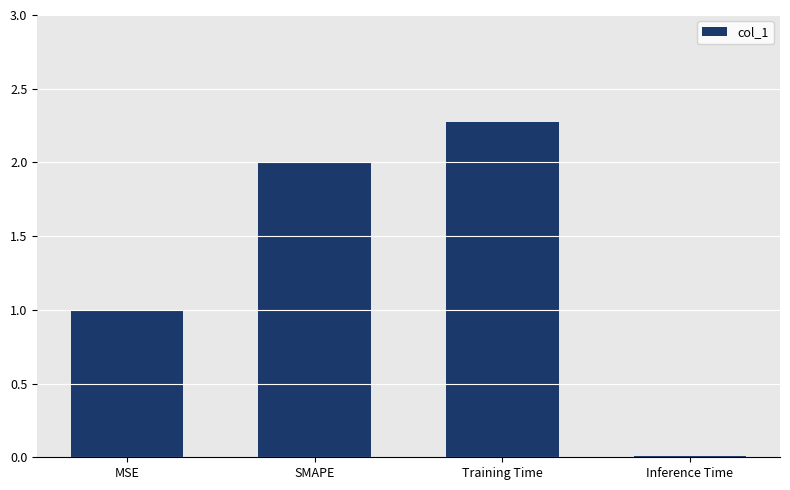

What is the change in value from MSE to Inference Time?

-1.0